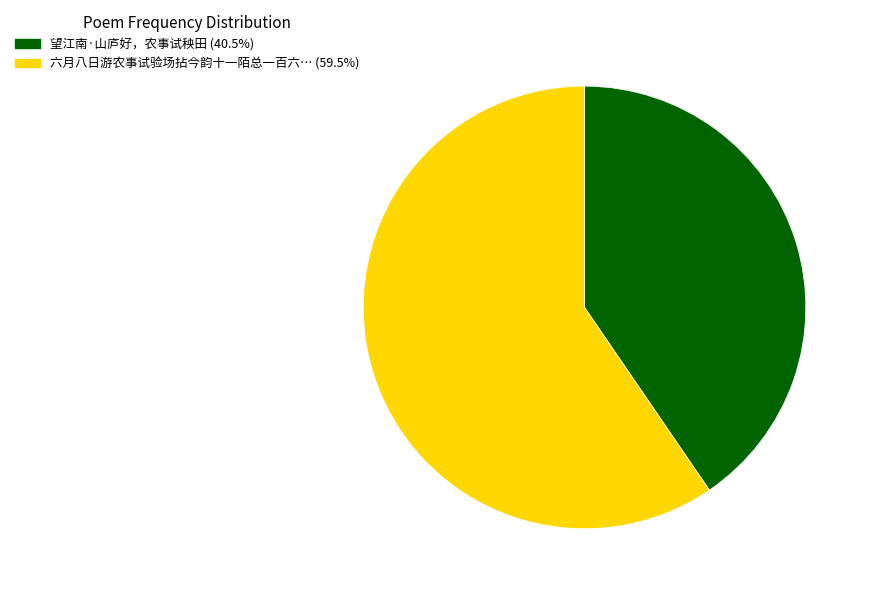

Does any single category account for the majority?

Yes